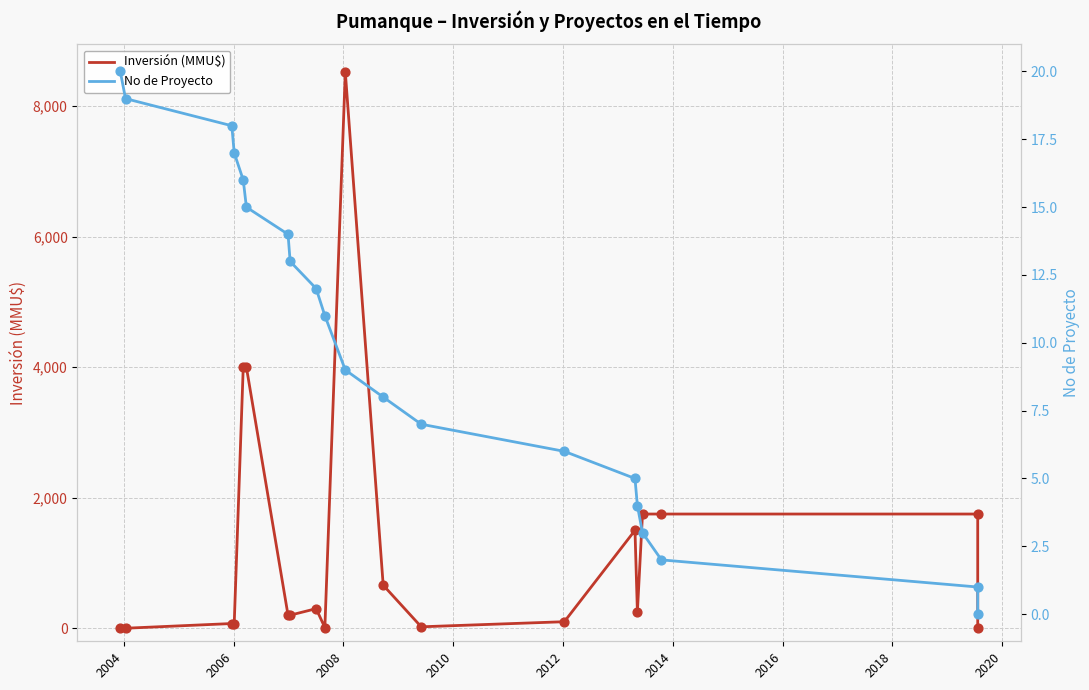

What are all the series names shown in the legend?

Inversión (MMU$), No de Proyecto